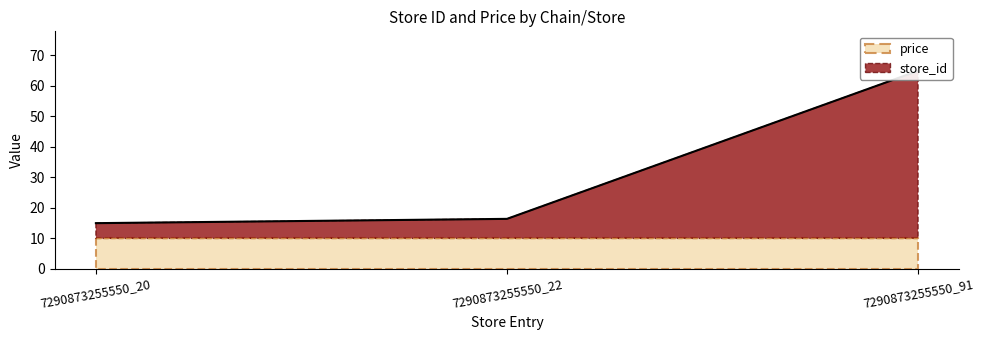

Rank the categories by value from lowest to highest.

7290873255550_20, 7290873255550_22, 7290873255550_91